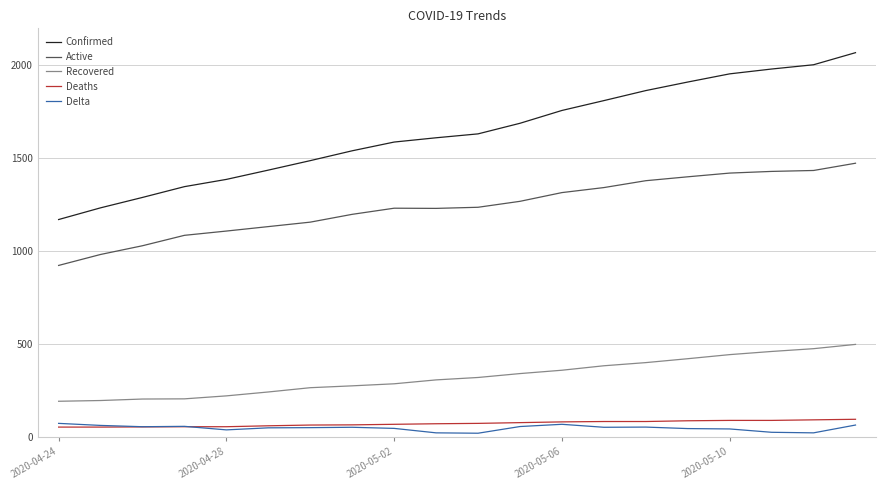

True or false: Active and Delta cross at least once.

False